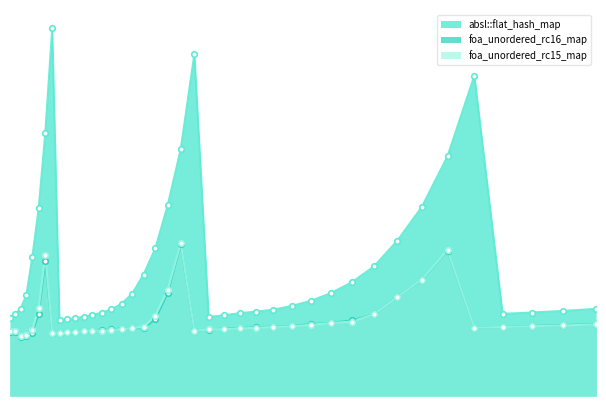

How many series are shown in this chart?

3